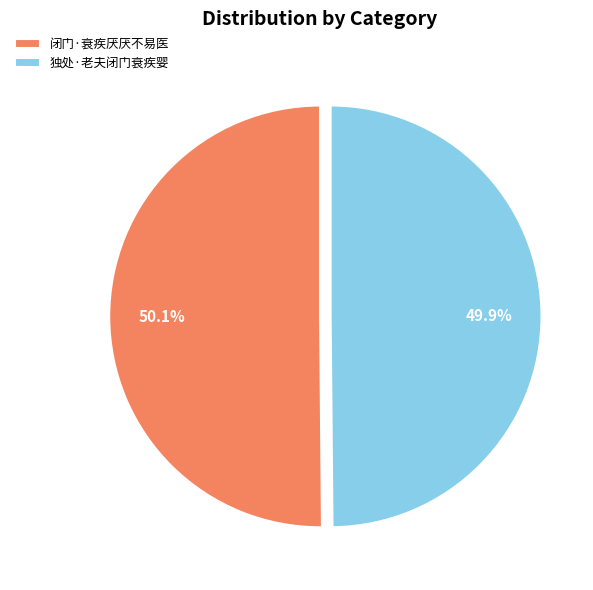

Is there any slice that represents more than half of the pie?

Yes